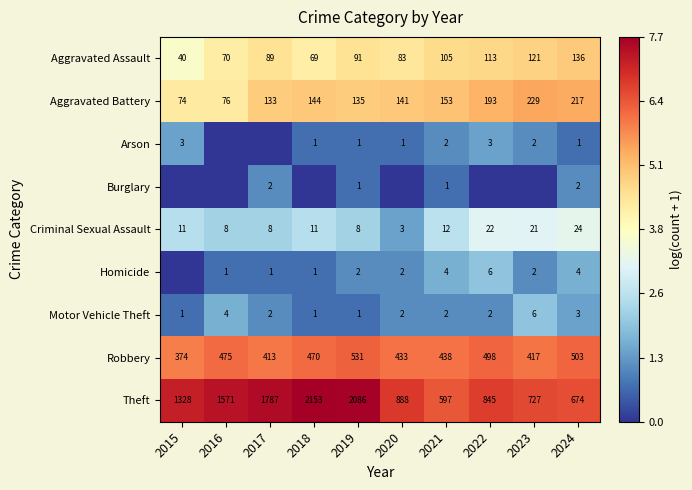

What is the difference between the maximum and minimum values in the Aggravated Assault series?

96